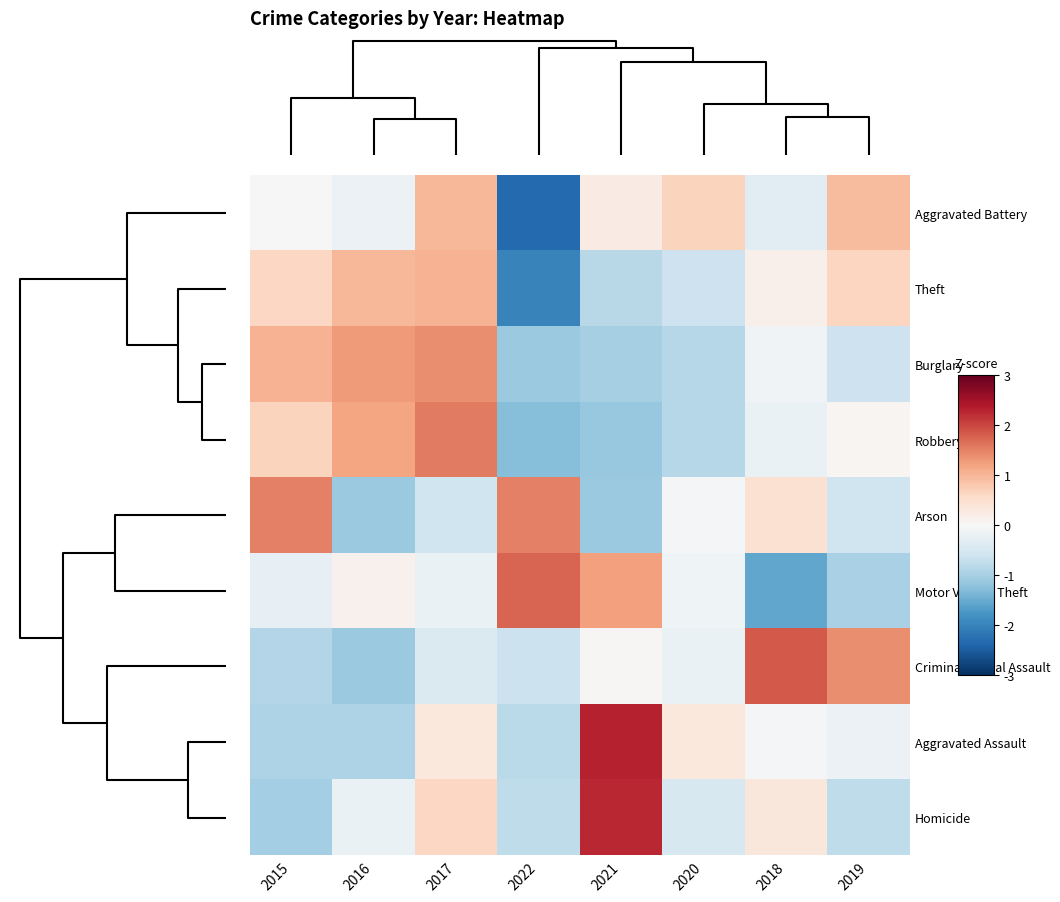

Reading left to right, extract all data points from this chart.

Aggravated Battery: 2015=0.0	2016=-0.2	2017=1.0	2022=-2.3	2021=0.2	2020=0.7	2018=-0.3	2019=0.9
Theft: 2015=0.6	2016=1.0	2017=1.0	2022=-2.0	2021=-0.8	2020=-0.6	2018=0.2	2019=0.6
Burglary: 2015=1.0	2016=1.3	2017=1.4	2022=-1.1	2021=-1.0	2020=-0.9	2018=-0.1	2019=-0.6
Robbery: 2015=0.7	2016=1.2	2017=1.6	2022=-1.3	2021=-1.1	2020=-0.9	2018=-0.2	2019=0.0
Arson: 2015=1.5	2016=-1.1	2017=-0.6	2022=1.5	2021=-1.1	2020=-0.1	2018=0.5	2019=-0.6
Motor Vehicle Theft: 2015=-0.2	2016=0.1	2017=-0.2	2022=1.7	2021=1.2	2020=-0.1	2018=-1.5	2019=-1.0
Criminal Sexual Assault: 2015=-0.9	2016=-1.1	2017=-0.4	2022=-0.7	2021=0.0	2020=-0.2	2018=1.8	2019=1.4
Aggravated Assault: 2015=-0.9	2016=-0.9	2017=0.3	2022=-0.8	2021=2.3	2020=0.3	2018=-0.1	2019=-0.2
Homicide: 2015=-1.0	2016=-0.2	2017=0.6	2022=-0.8	2021=2.3	2020=-0.5	2018=0.3	2019=-0.8